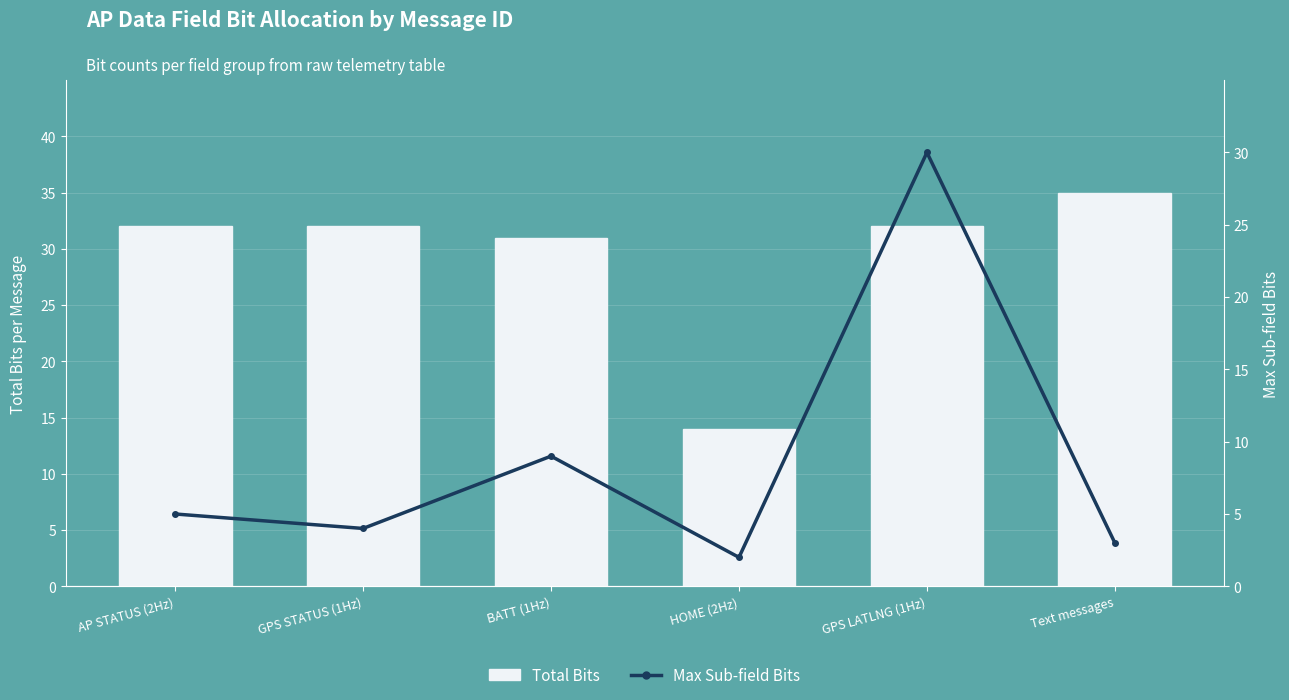

The value of Max Sub-field Bits at Text messages is 2. True or false?

False